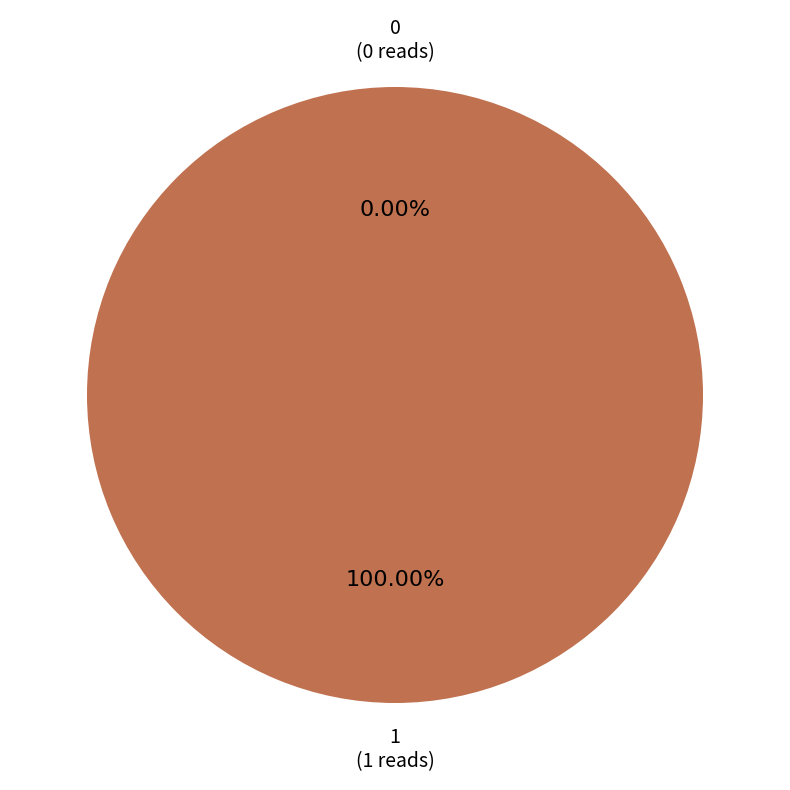

Does any single category account for the majority?

Yes